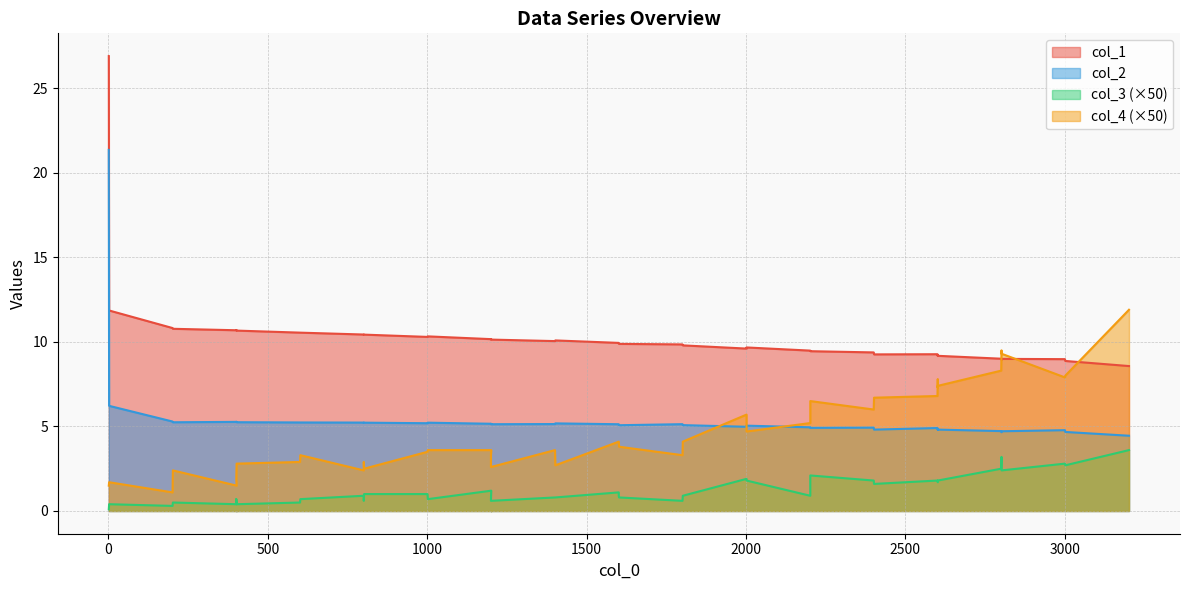

Which has a higher value, 3202 or 2602?

2602